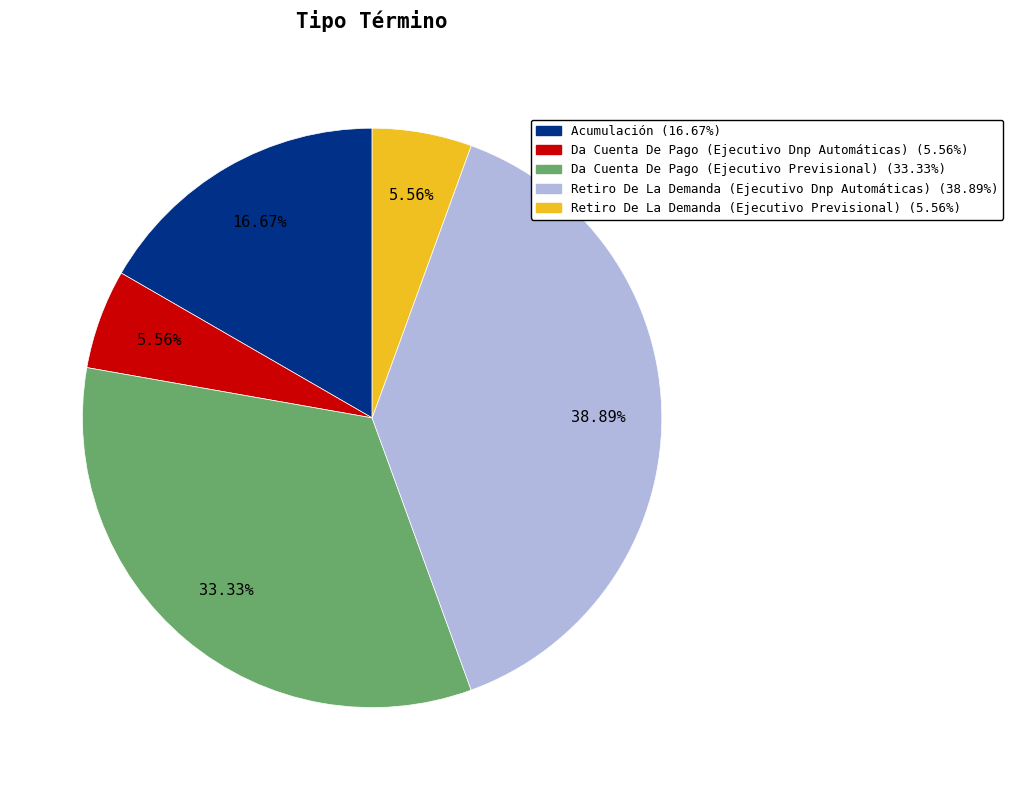

Count the number of slices in the pie.

5